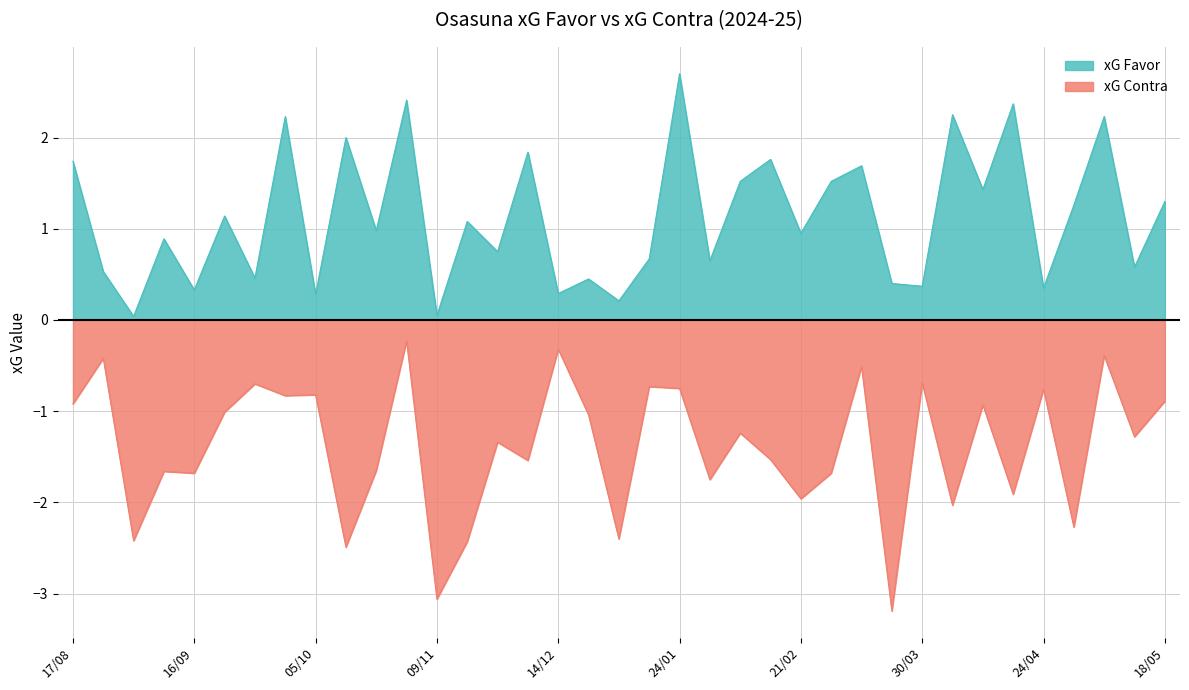

Where is the first local maximum for xG Contra?

24/08